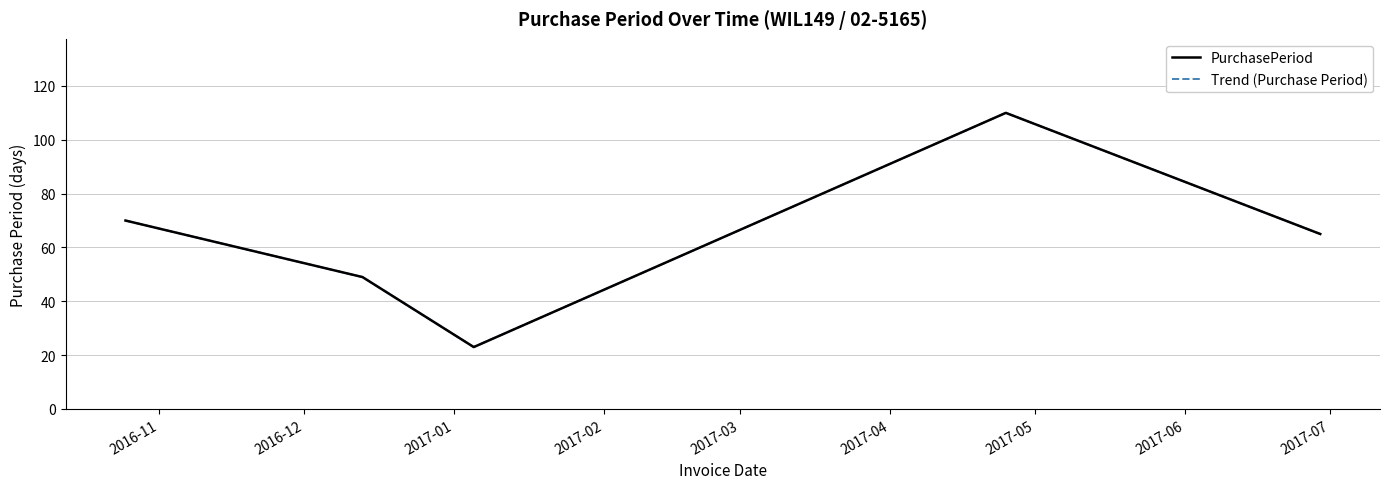

How many lines are shown in the chart?

2